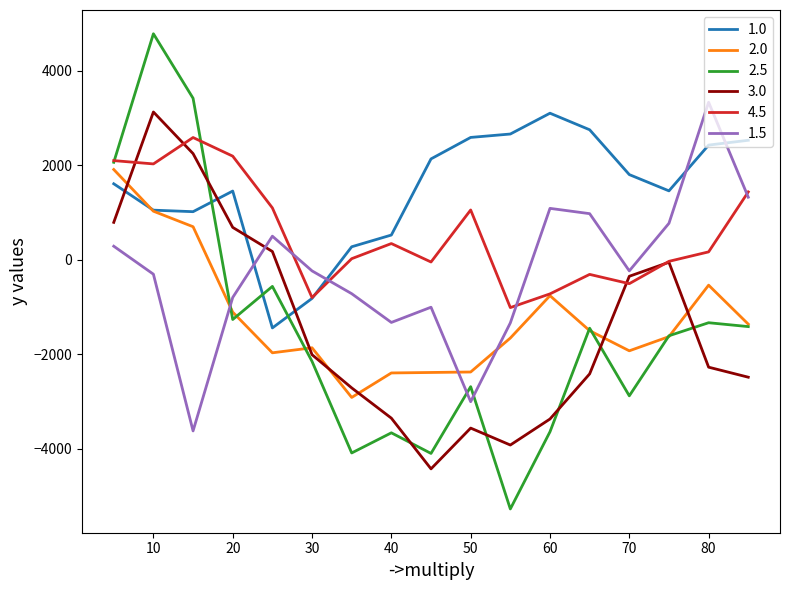

After their last crossing, which series has the higher values: 1.5 or 3.0?

1.5